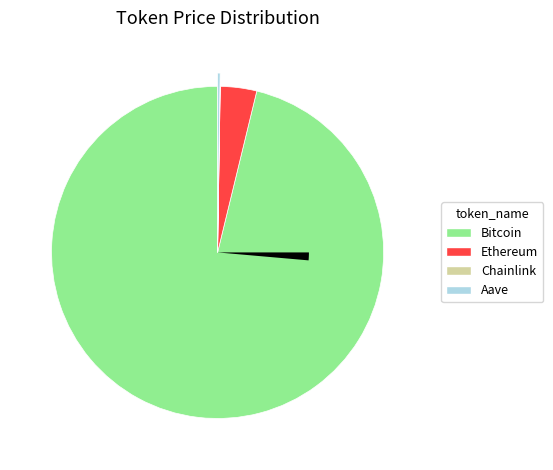

Rank the categories by value from highest to lowest.

Bitcoin, Ethereum, Aave, Chainlink